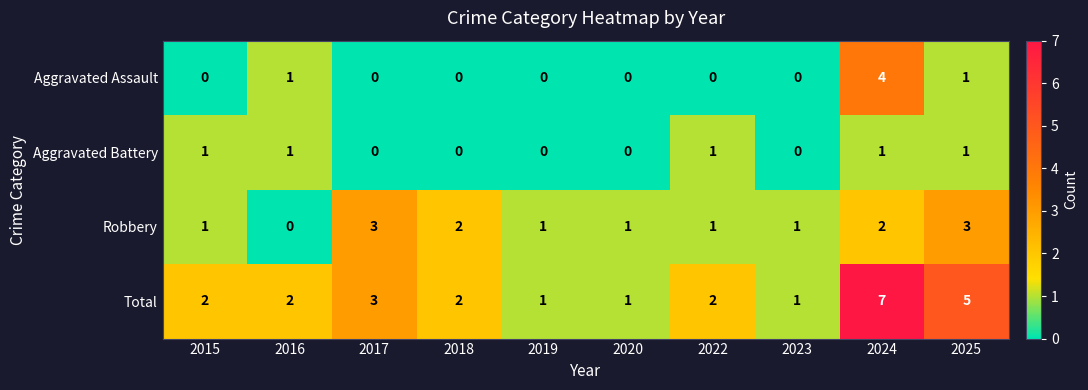

At how many categories does at least one series exceed 0?

10